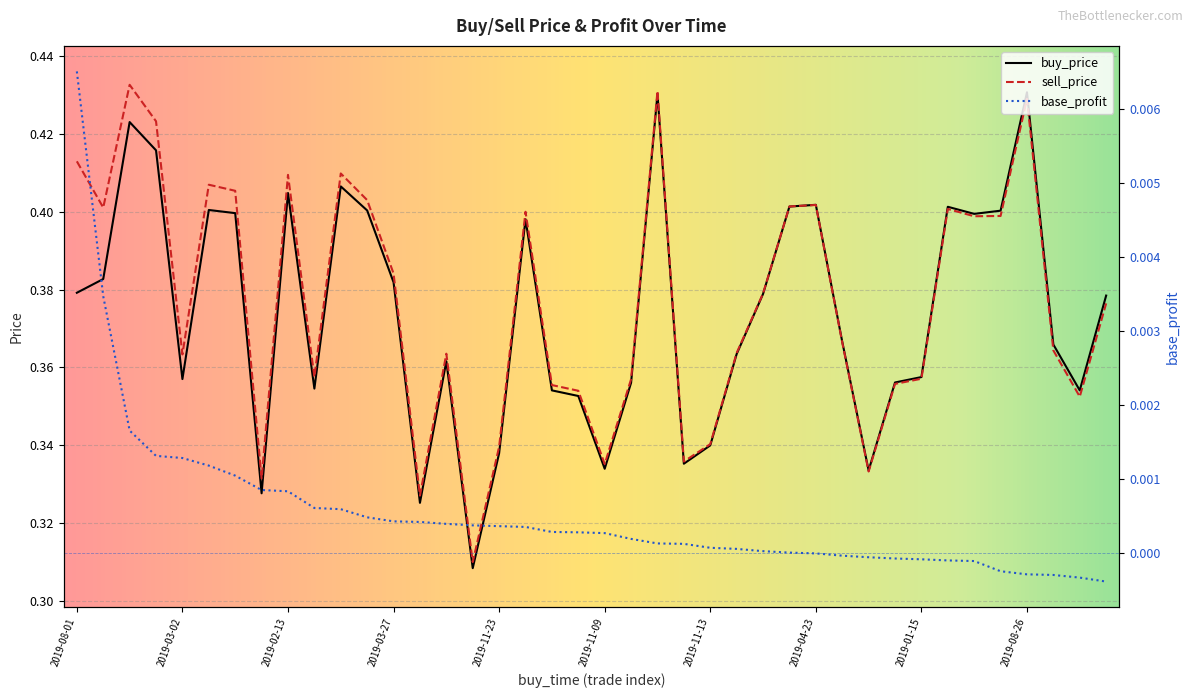

At which category is the sum across all series the highest?

2019-08-25